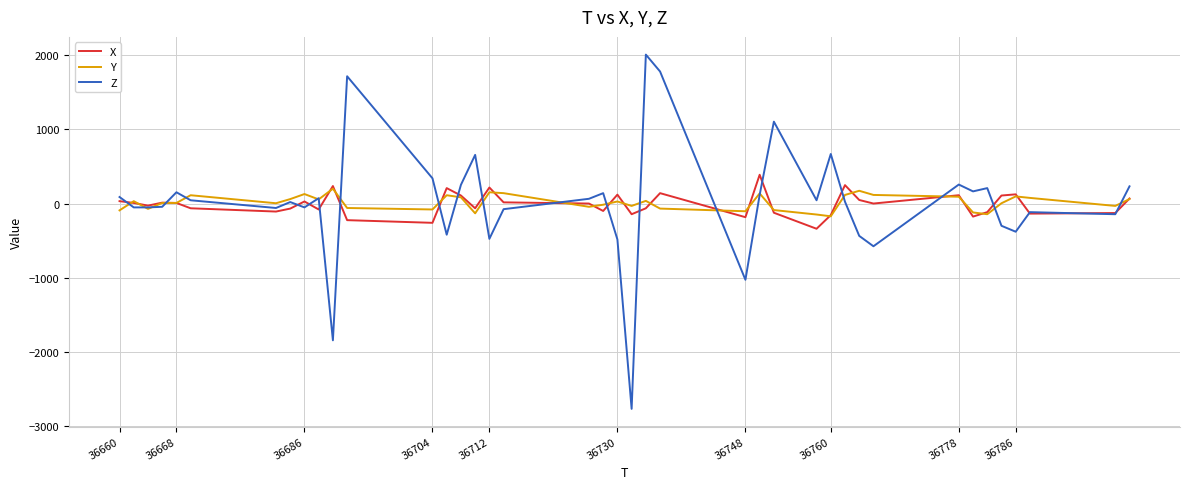

Which series has the largest range (max minus min)?

Z